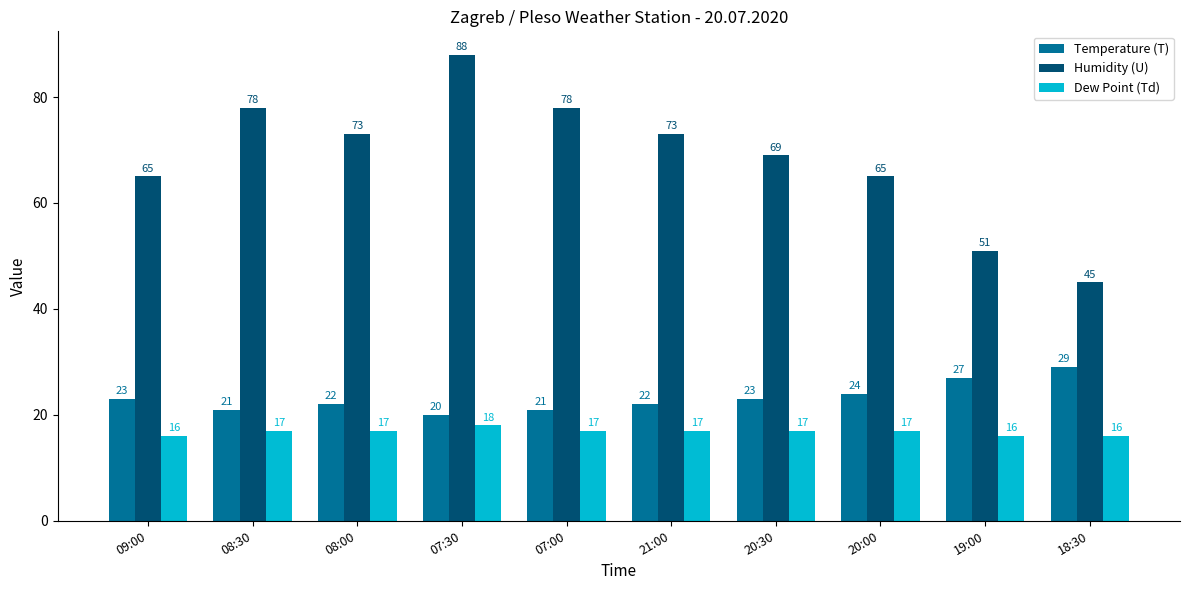

What is the difference between the maximum and minimum values in the Dew Point (Td) series?

2